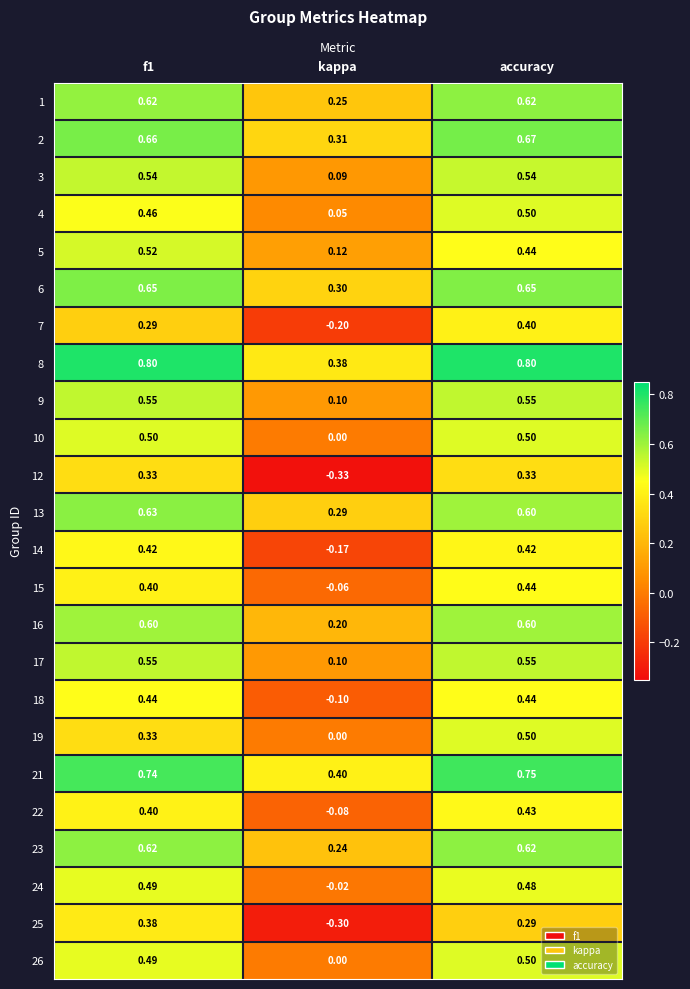

Which category has the lowest value in the 1 series?

kappa